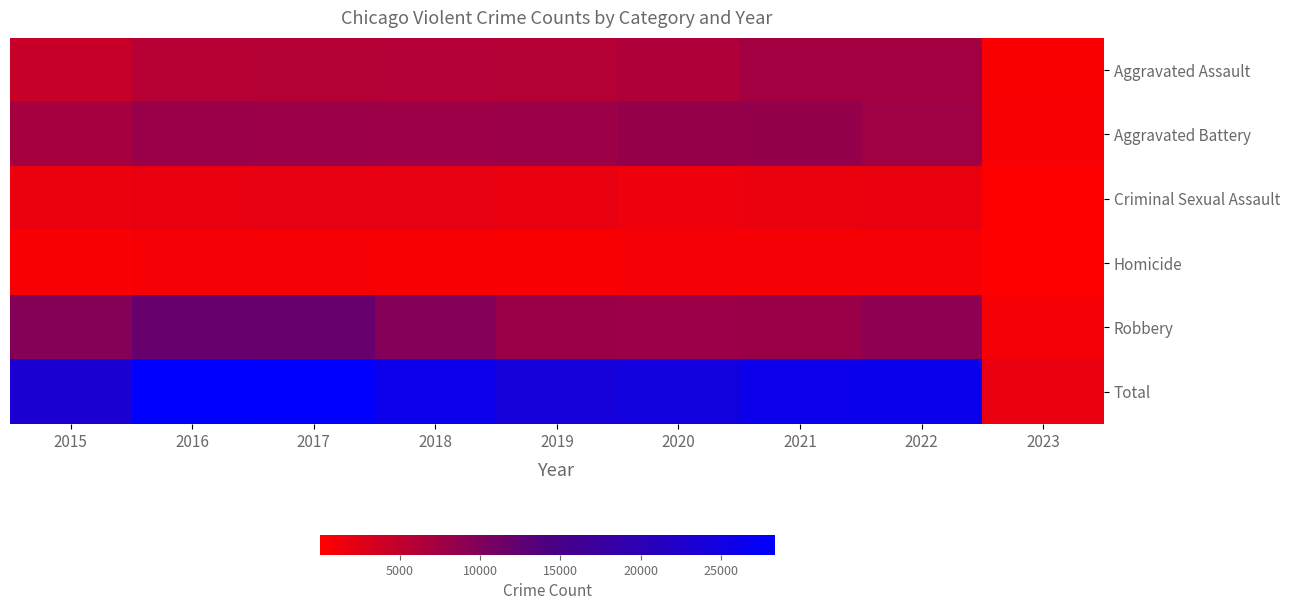

Between 2018 and 2020, which is larger?

2020